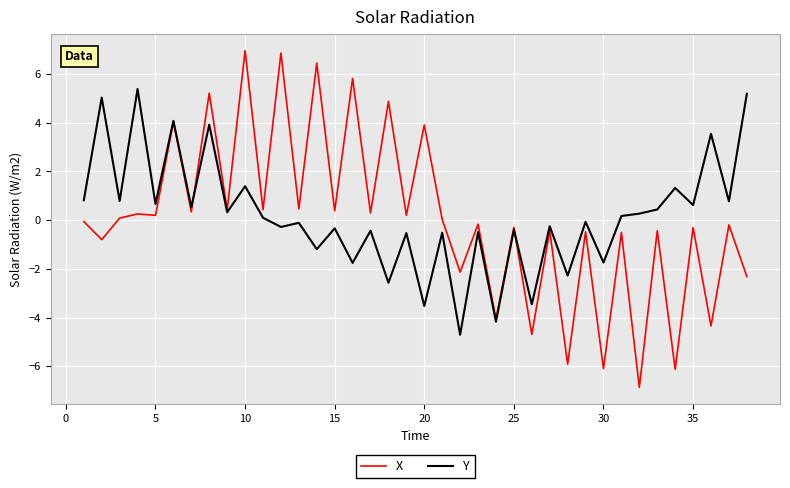

List the series in order of their peak value, highest first.

X, Y